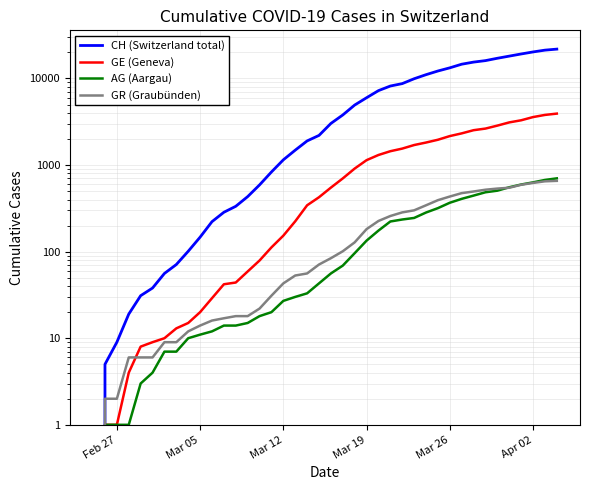

What is the average value of the CH (Switzerland total) series?

6553